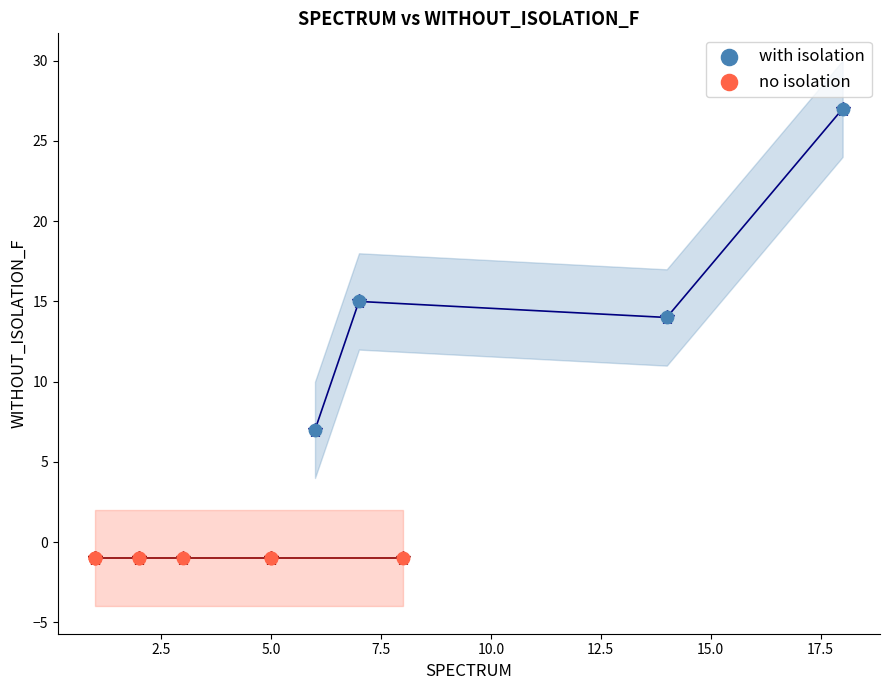

What are all the series names shown in the legend?

with isolation, no isolation